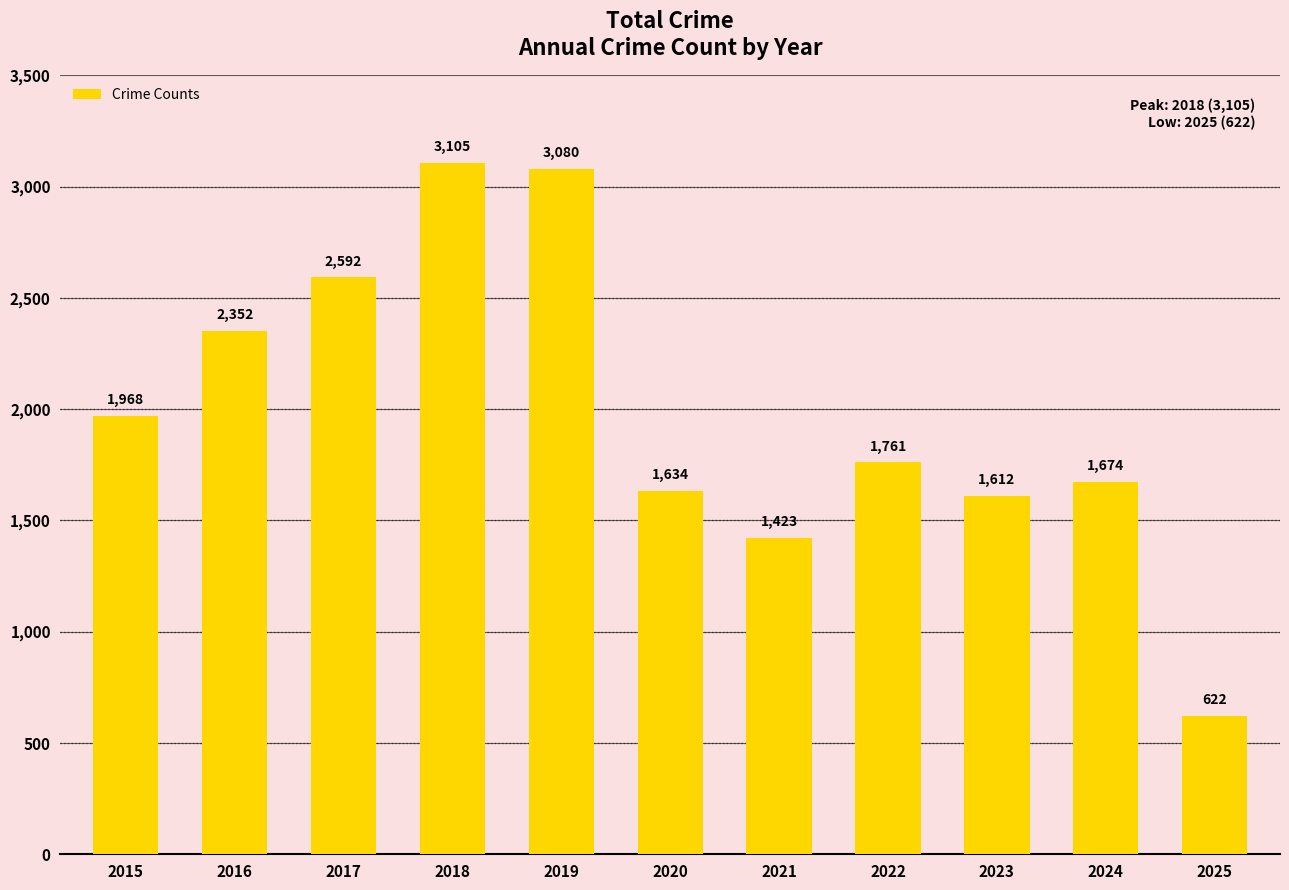

What is the difference between the maximum and minimum values?

2483